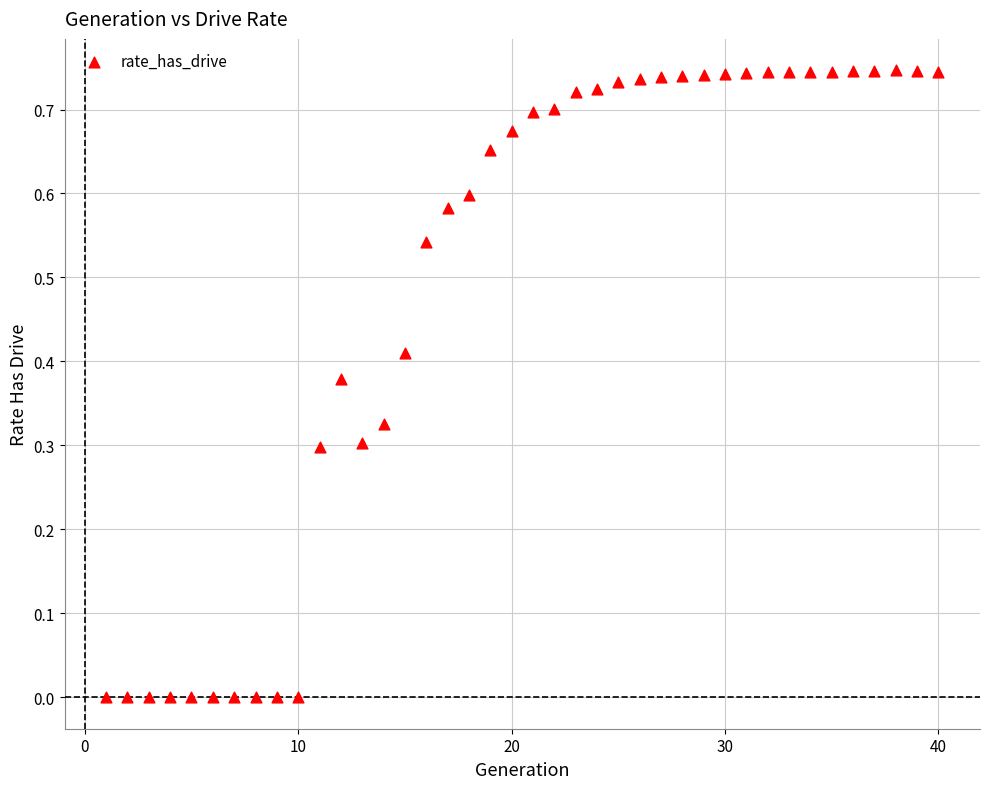

What is the range of X values (max minus min)?

39.0